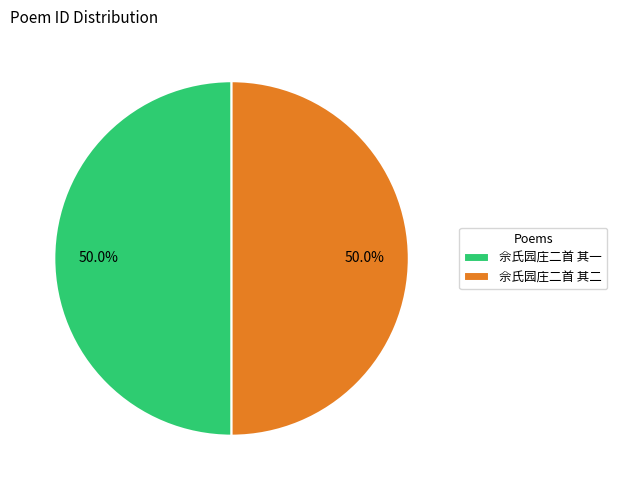

What percentage is NOT represented by 佘氏园庄二首 其一?

50.0%